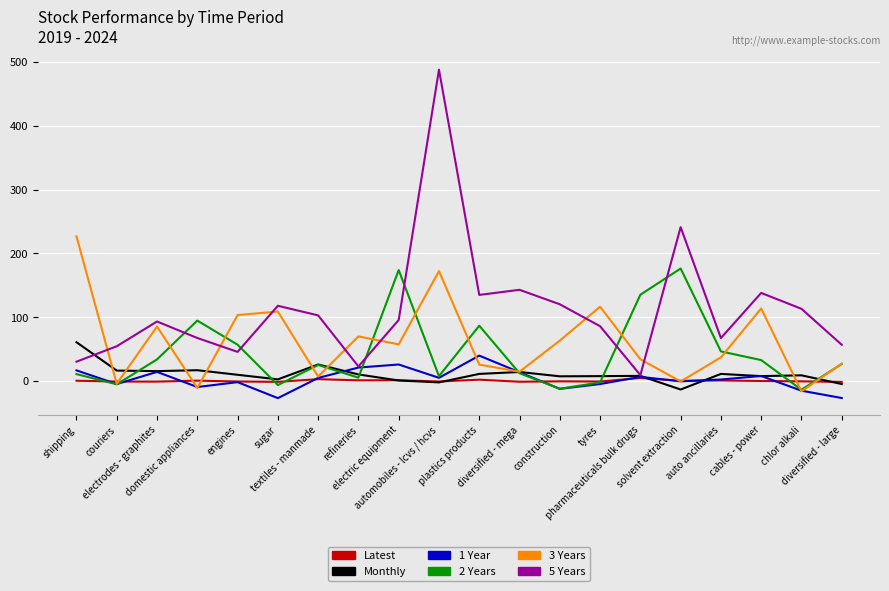

Between which two adjacent categories do Monthly and 5 Years first intersect?

shipping and couriers